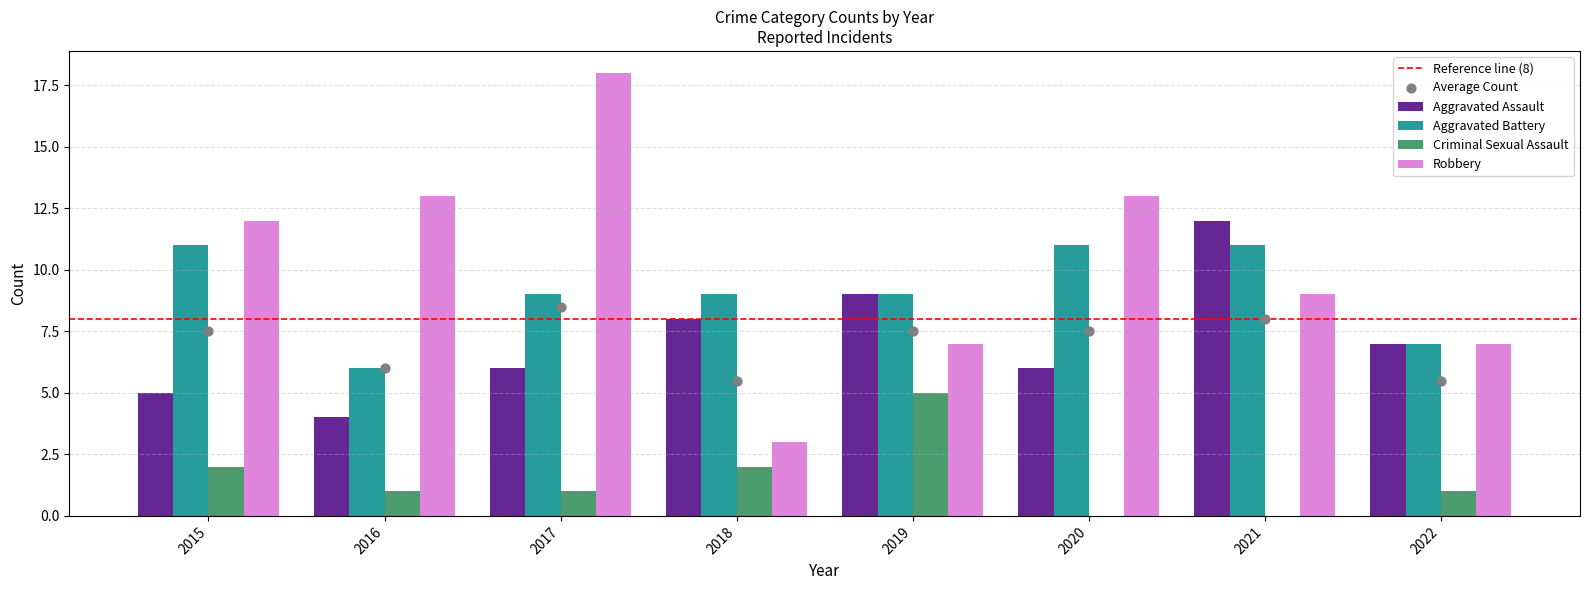

What is the total value across all series at 2017?

34